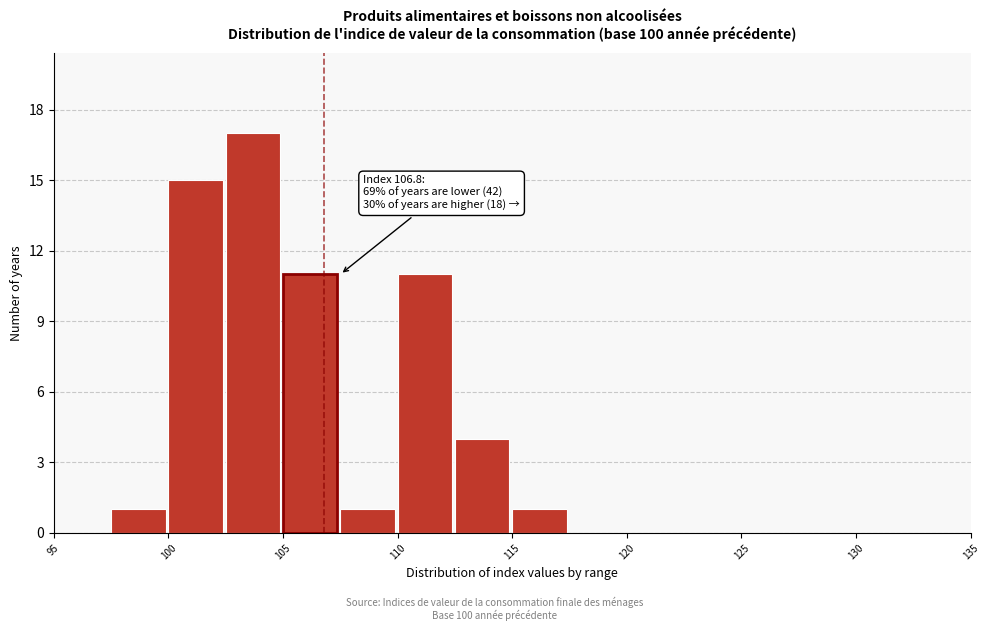

Over which range of the x-axis is the bar tallest?

102.5 to 105.0